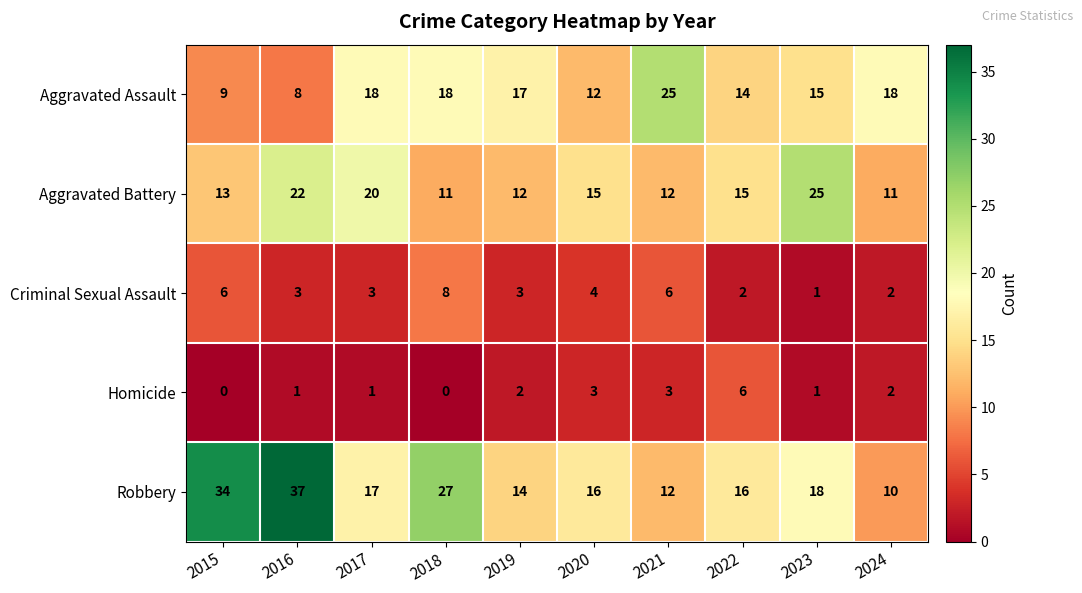

Count the Homicide values in the range 1 to 3.

7